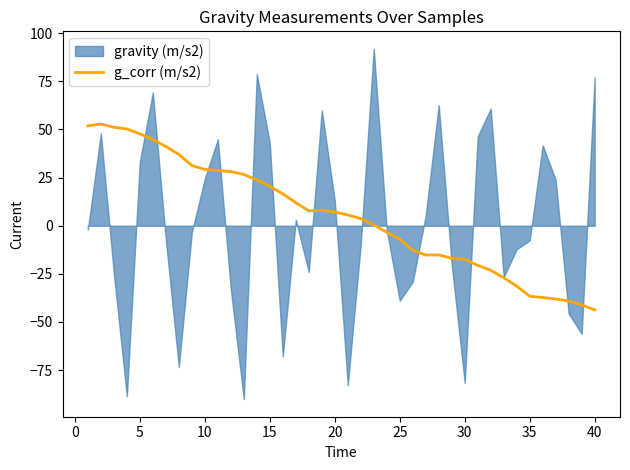

What is the minimum value for g_corr (m/s2)?

-43.7